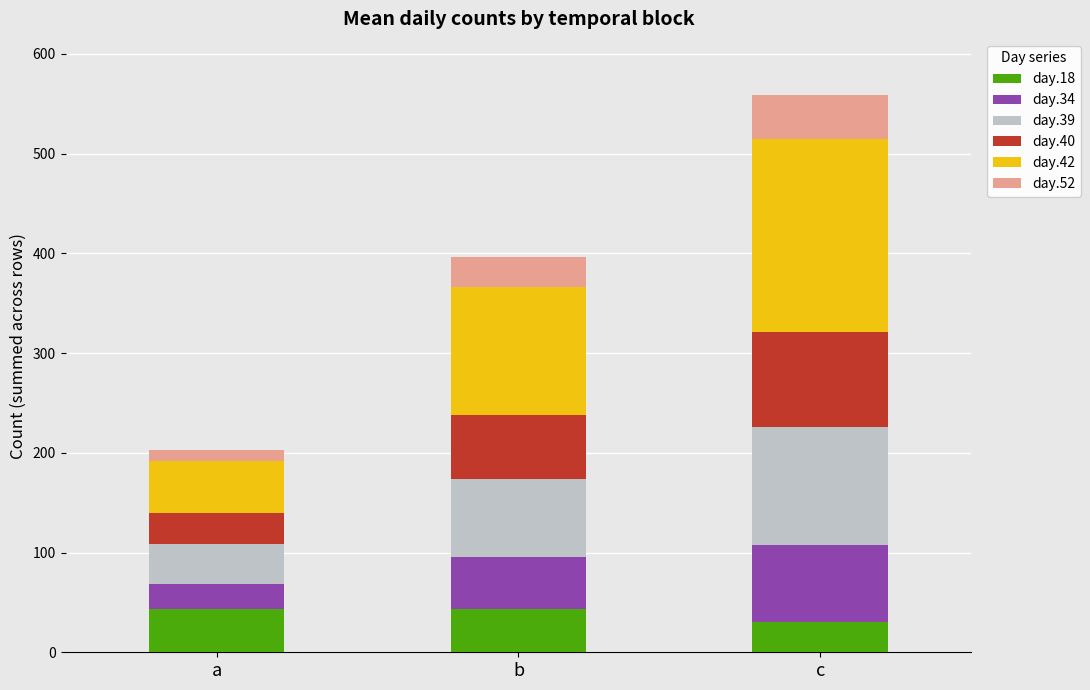

At which category is the sum across all series the highest?

c